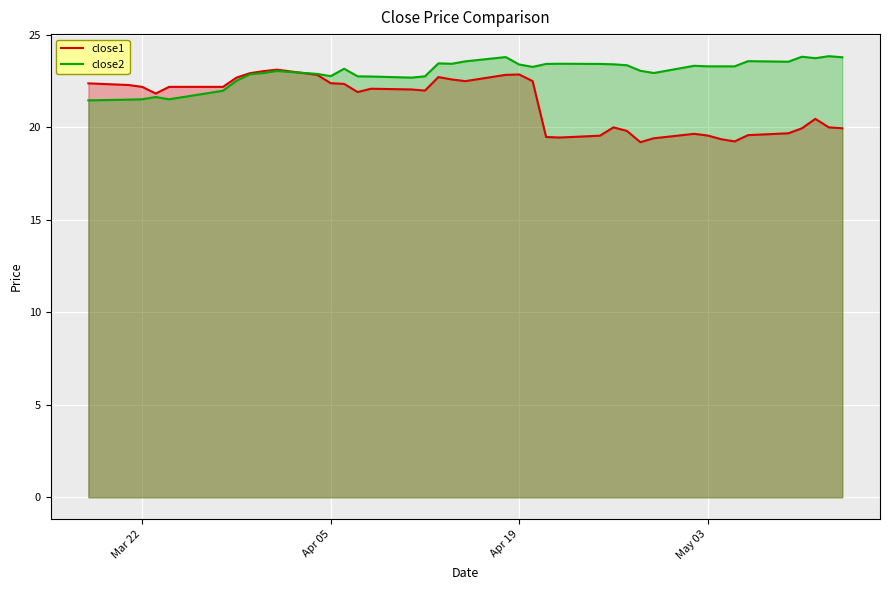

What is the greatest value displayed?

23.9